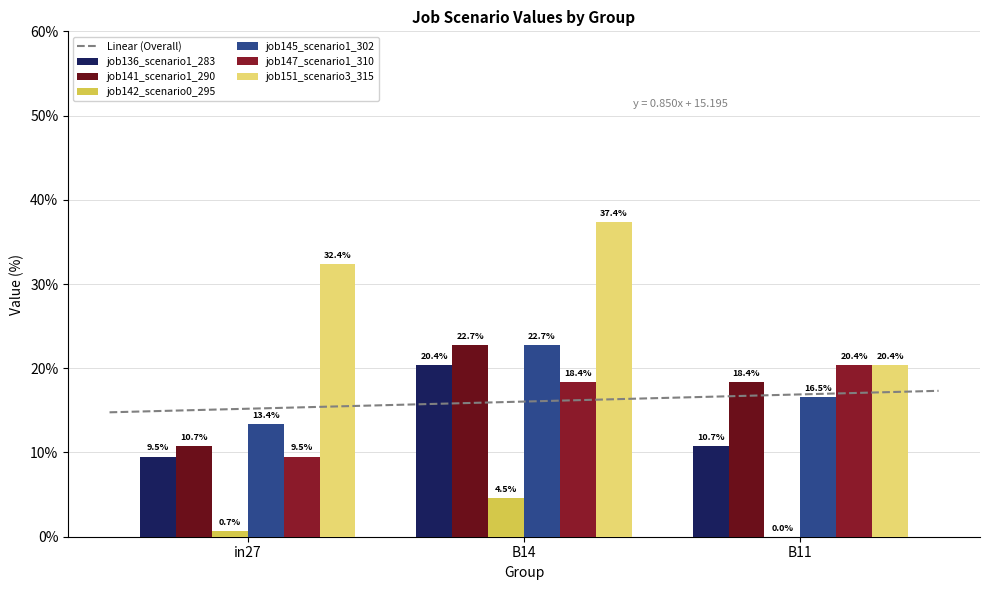

What is the average value of the job147_scenario1_310 series?

16.1